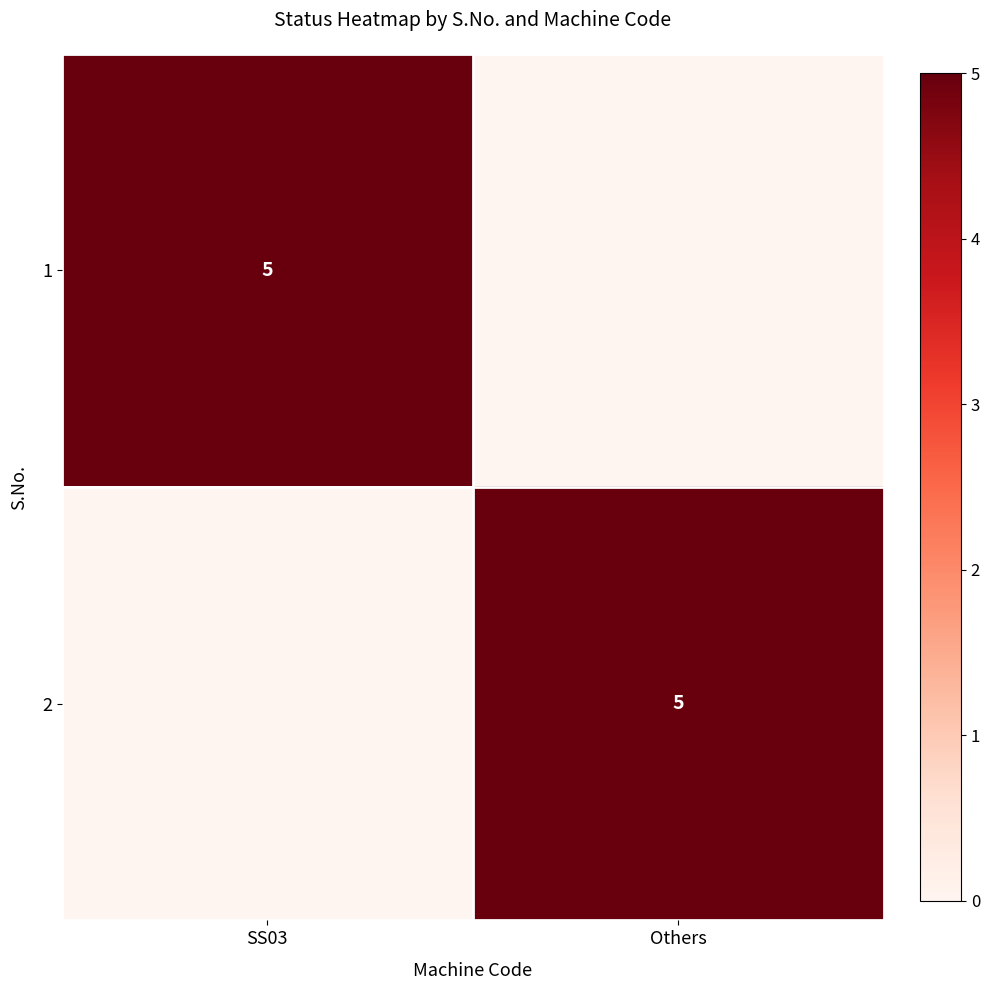

Is it true that 2 equals 2 at Others?

False